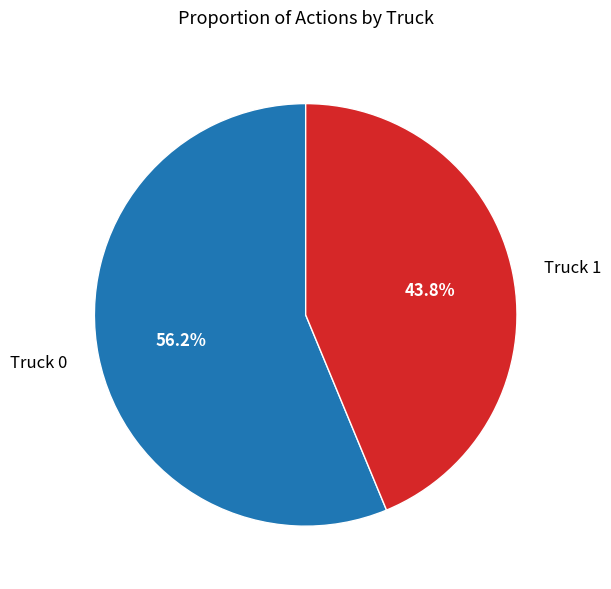

How many slices are in this pie chart?

2